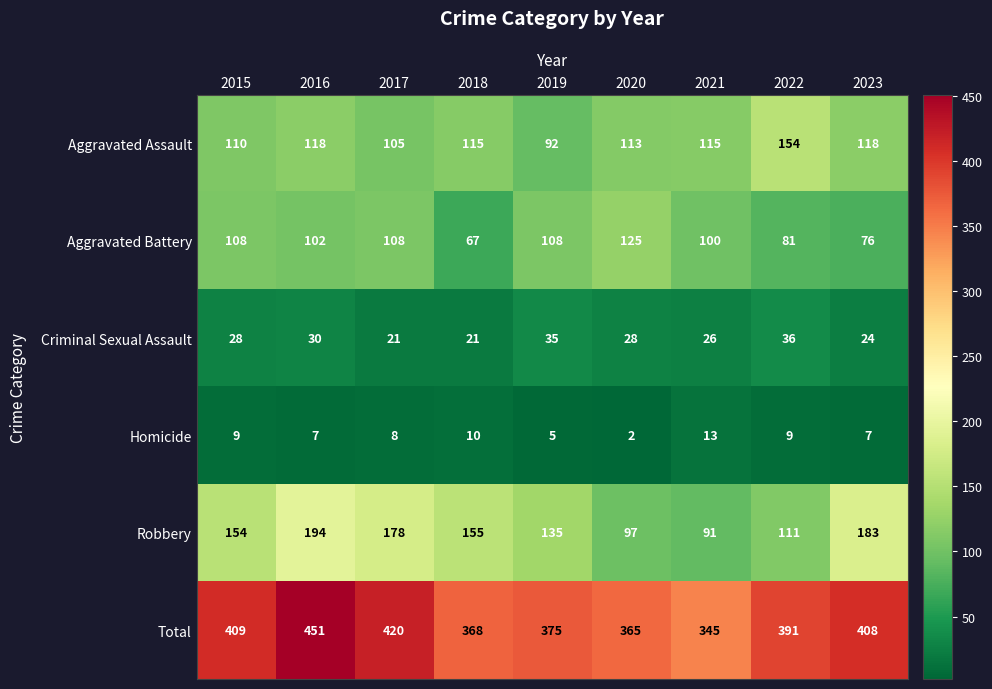

What is the total value across all series at 2022?

782